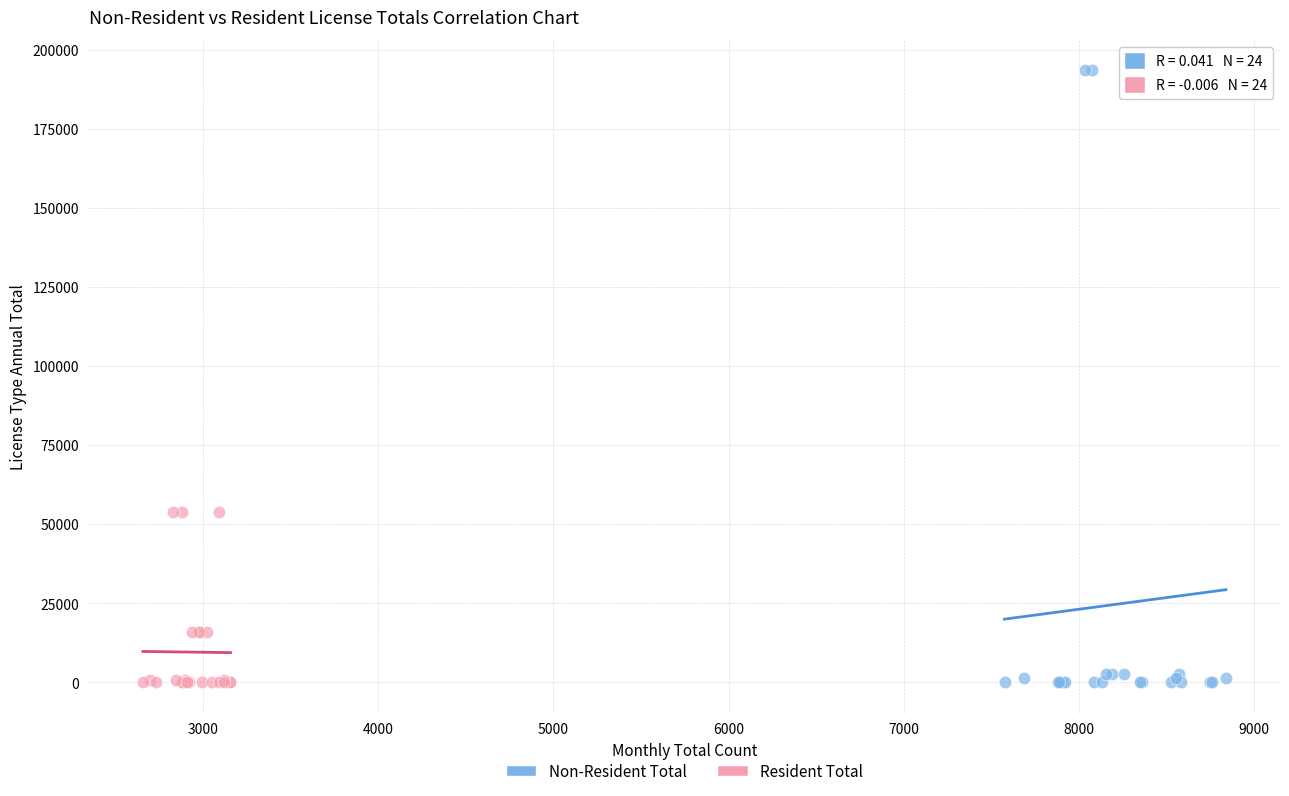

Which series has the largest Y range (max minus min)?

Non-Resident Total